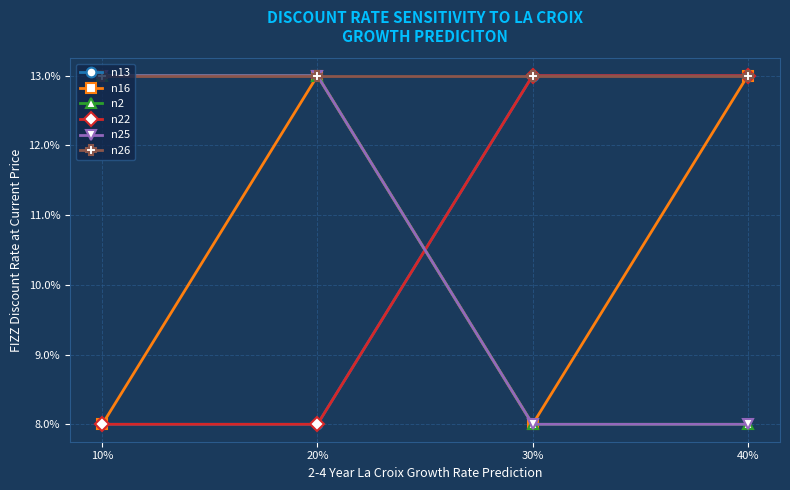

What is the spread (max minus min) of values at 30%?

1